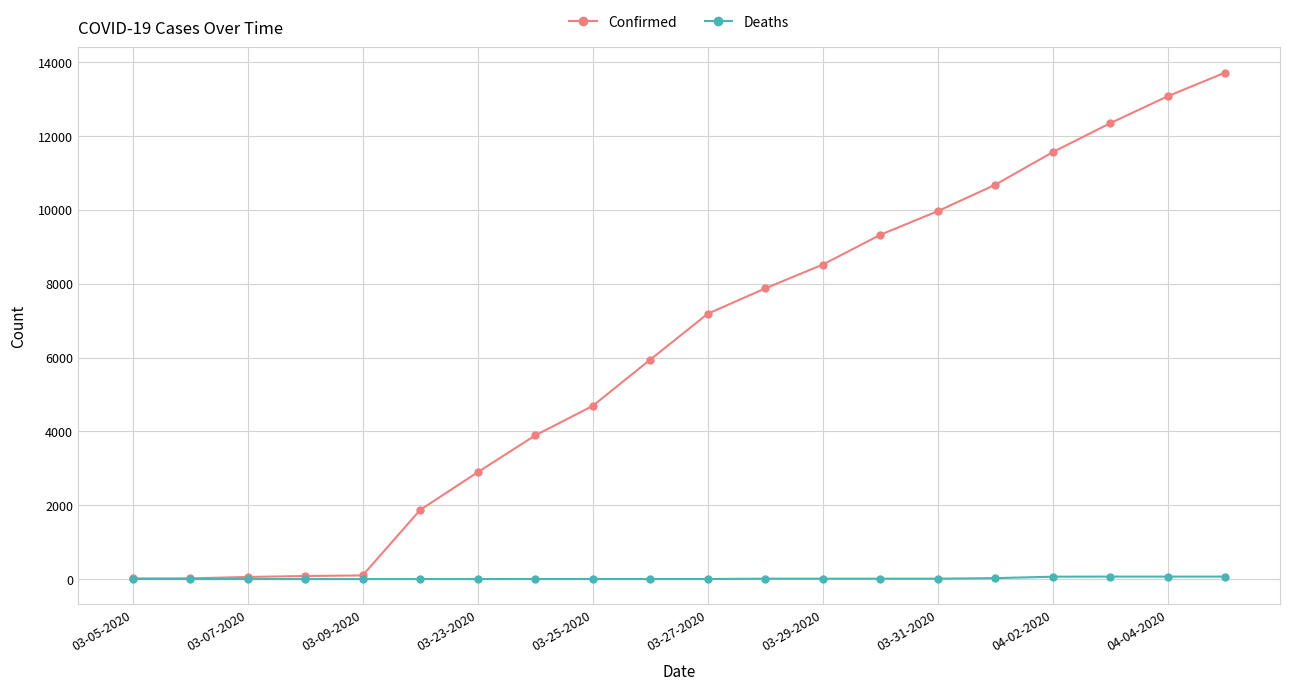

Rank the series by their maximum value, from highest to lowest.

Confirmed, Deaths